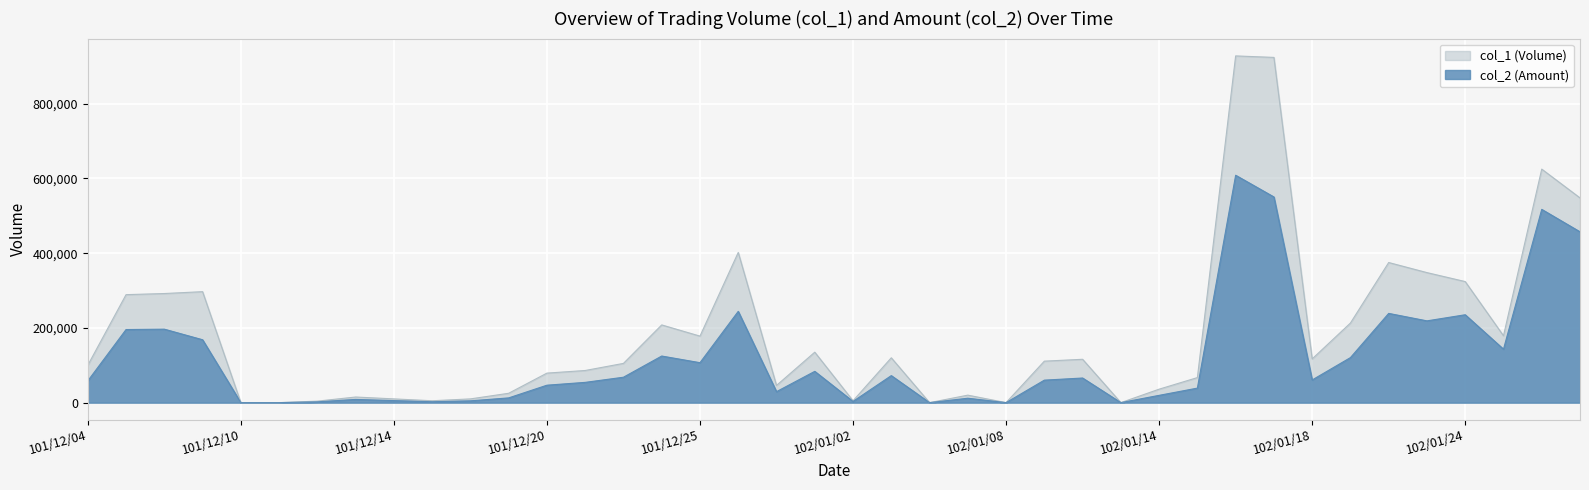

Reading right to left, transcribe all the data shown in this chart.

col_1: 548000	625000	179000	324000	348000	375000	213000	117000	924000	928000	67000	36000	0	116000	111000	0	20000	0	120000	5000	135000	46000	402000	178000	208000	105000	86000	79000	25000	10000	5000	10000	15000	4000	0	0	297000	292000	289000	100000
col_2: 457190	517250	143060	235200	218830	238840	120510	60660	550480	608600	38840	19480	0	65870	60170	0	11800	0	72300	3250	83700	29380	244280	106890	124700	68000	54210	46650	12650	4800	2400	5400	8600	2120	0	0	168300	196620	195630	58110